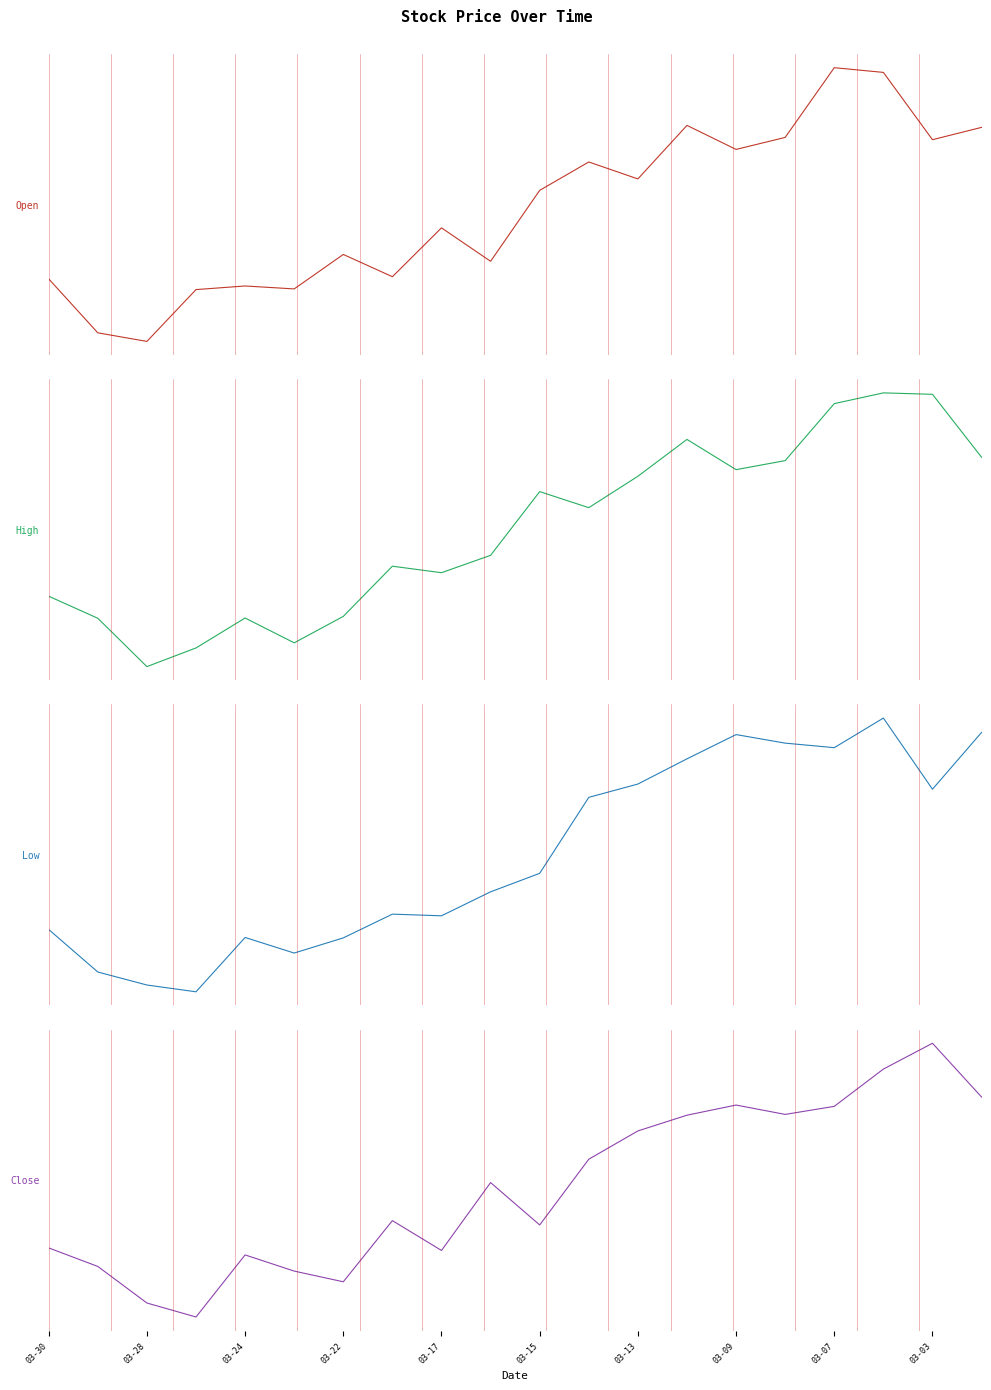

What are all the series names shown in the legend?

Open, High, Low, Close